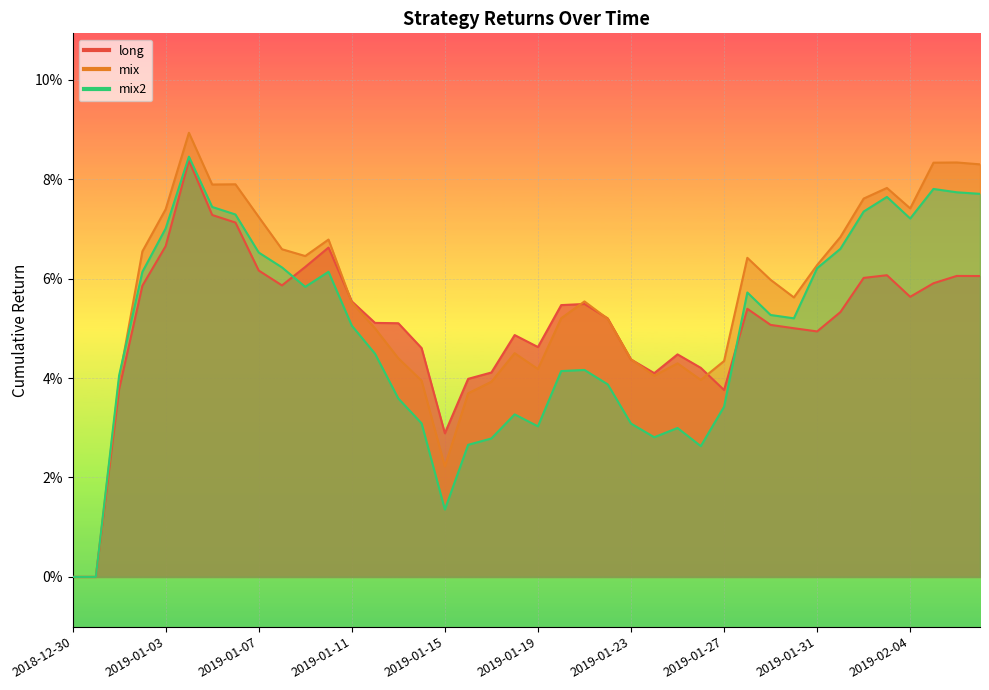

At how many categories does at least one series exceed 0?

38